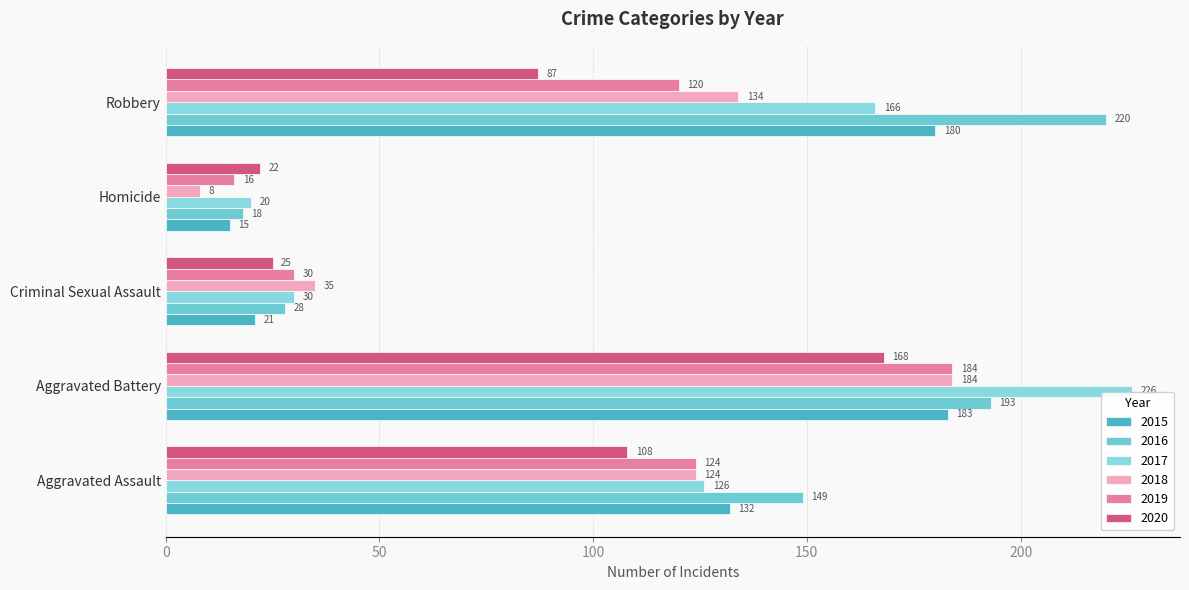

Rank the categories by 2015 value from highest to lowest.

Aggravated Battery, Robbery, Aggravated Assault, Criminal Sexual Assault, Homicide